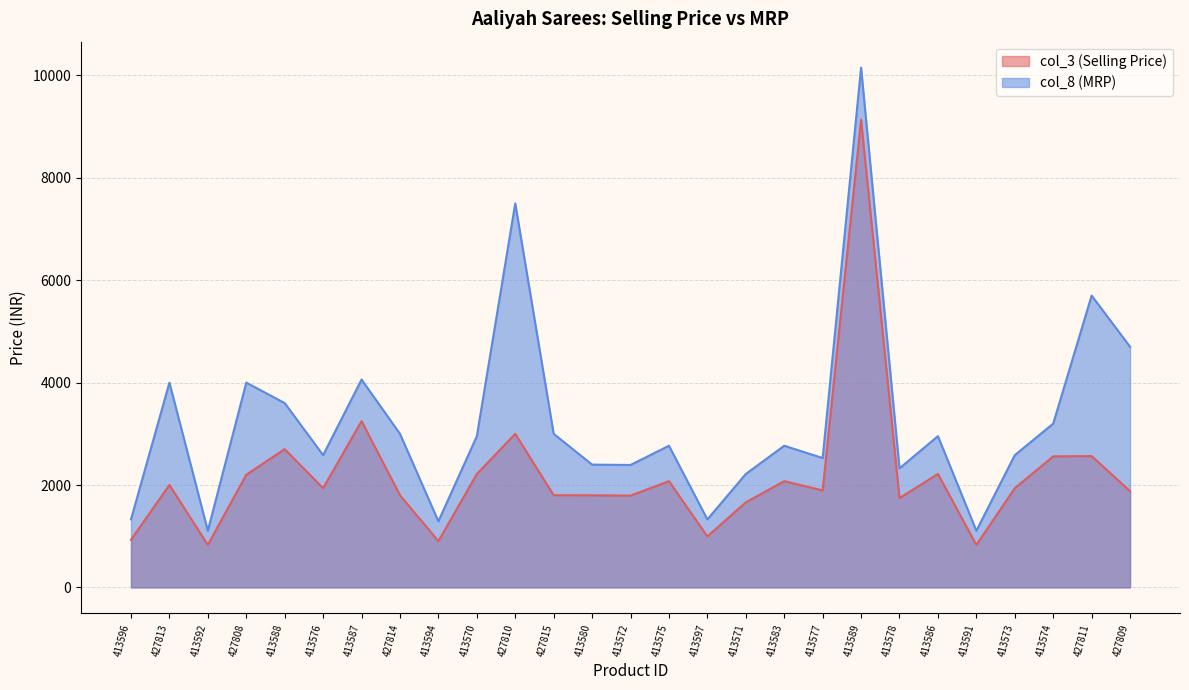

True or false: col_8 (MRP) and col_3 (Selling Price) cross at least once.

False